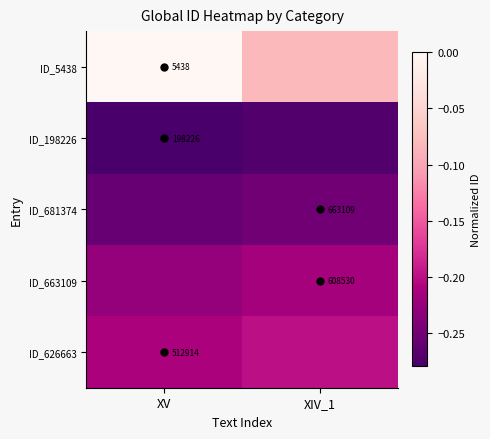

How many data points does each series have?

2